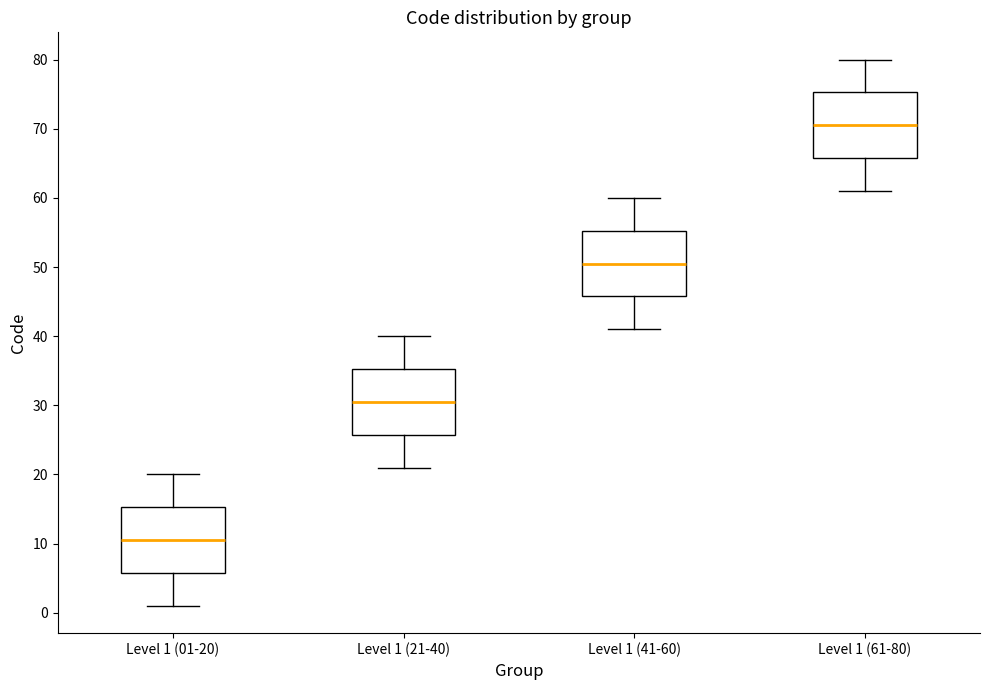

Which box has the highest median line?

Level 1 (61-80)